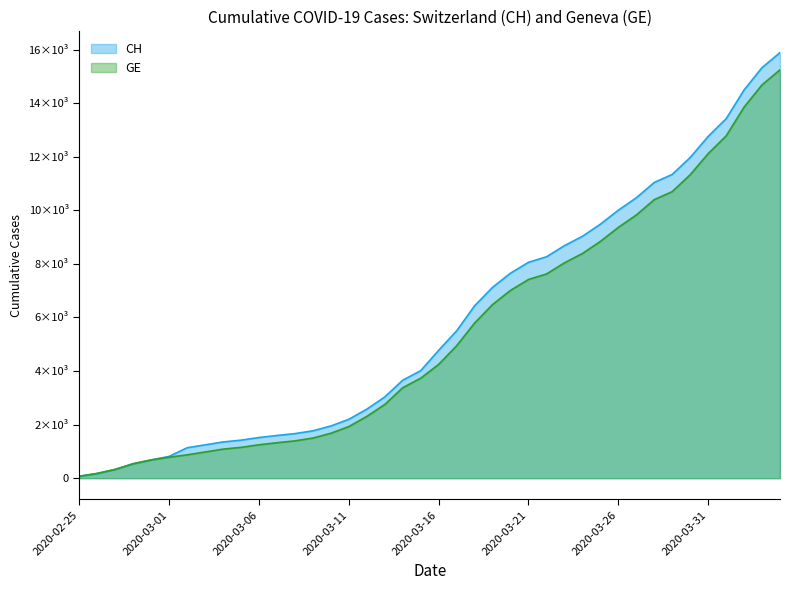

At how many categories does at least one series exceed 10392?

9